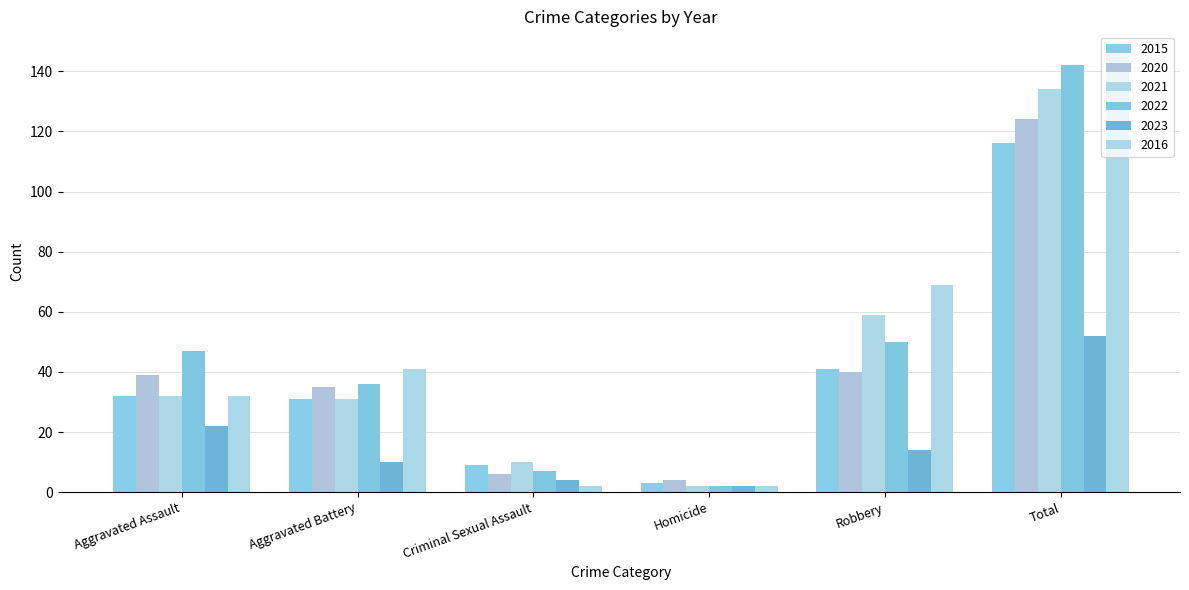

What is the spread (max minus min) of values at Aggravated Assault?

25